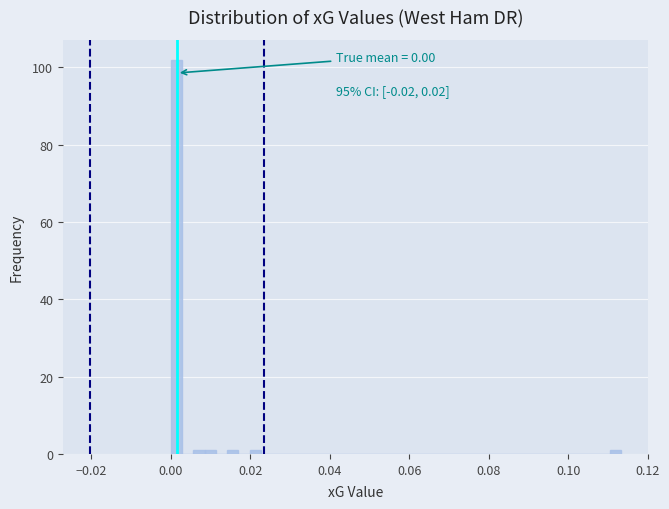

Around what value on the x-axis is the tallest bar? Give the approximate position of its centre, as read against the axis.

0.002